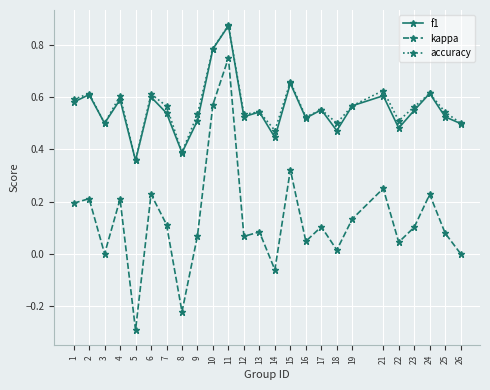

Where is the first local maximum for kappa?

2